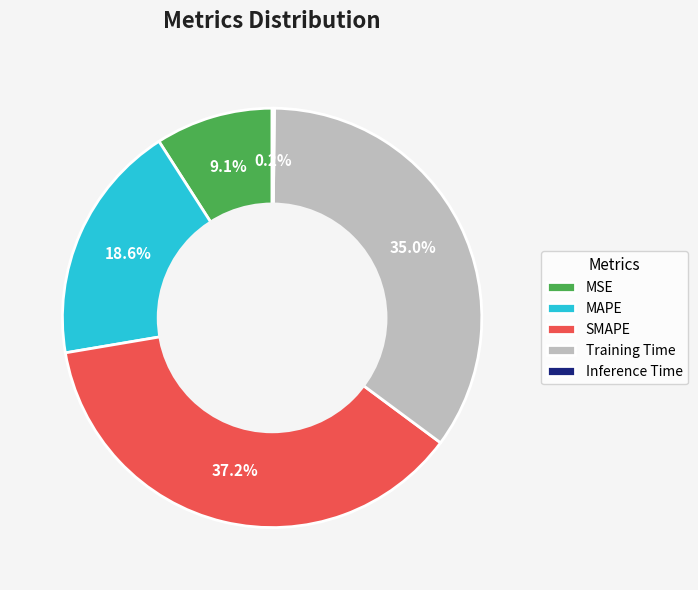

Which slice is the largest?

SMAPE